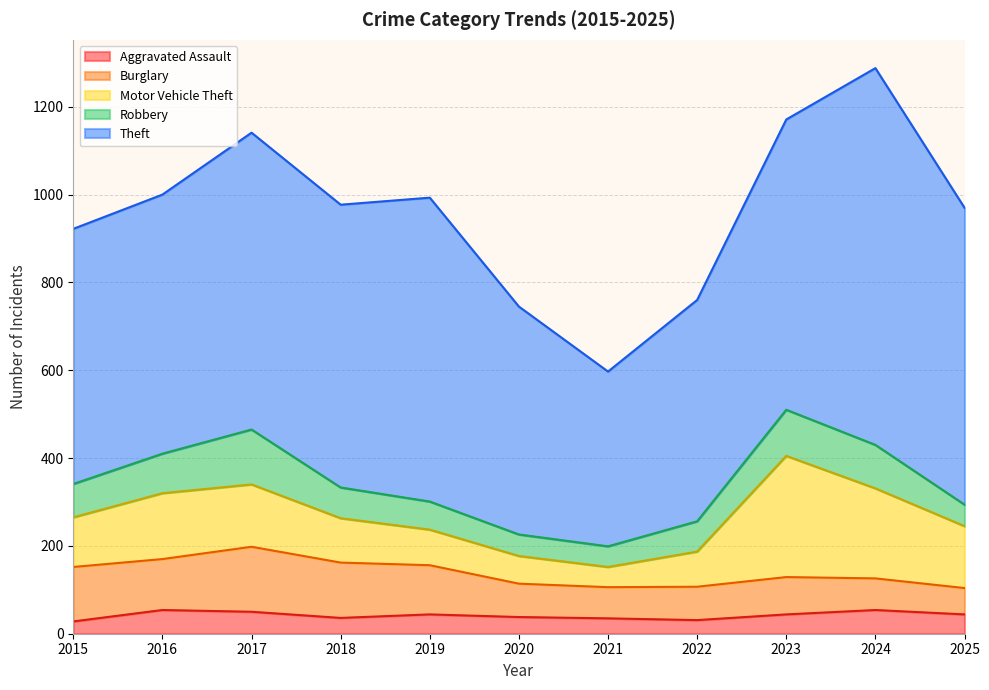

What is the sum of the Burglary values at 2023 and 2024?

157